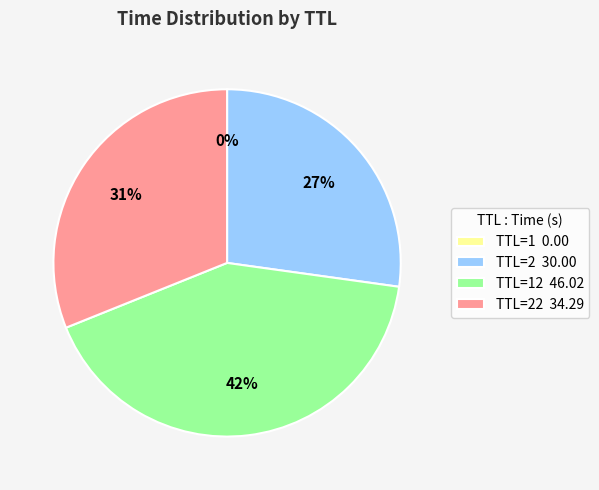

Combined, do TTL=22 34.29 and TTL=2 30.00 account for over 50%?

Yes